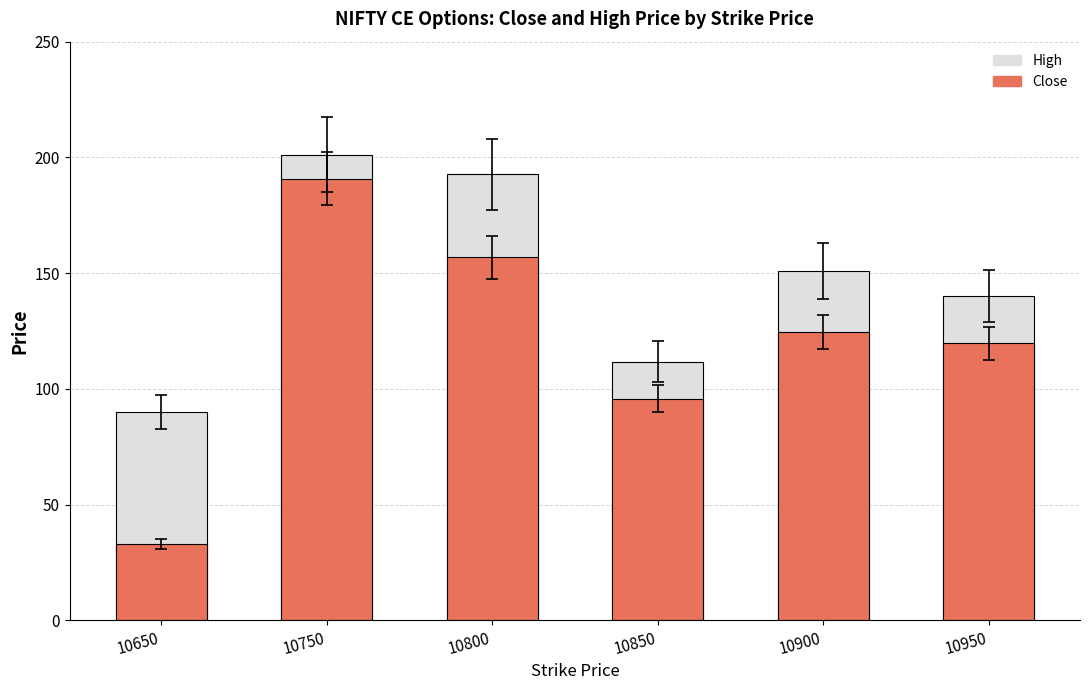

Is the value of Close at 10850 greater than the value of High at 10850?

No